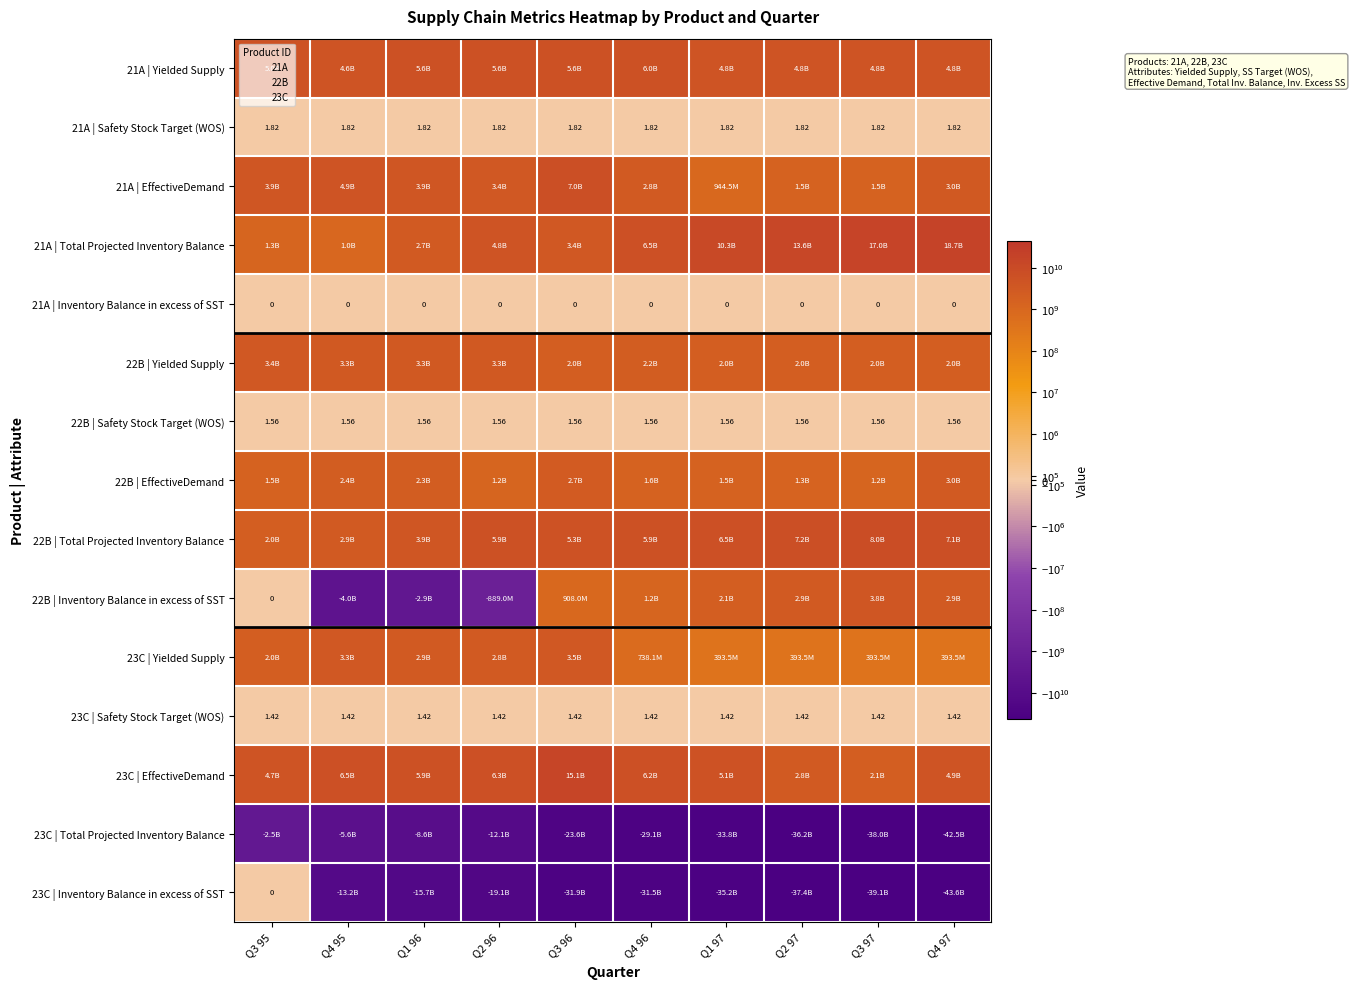

How many values in the 23C | EffectiveDemand series are below 5867076911?

5